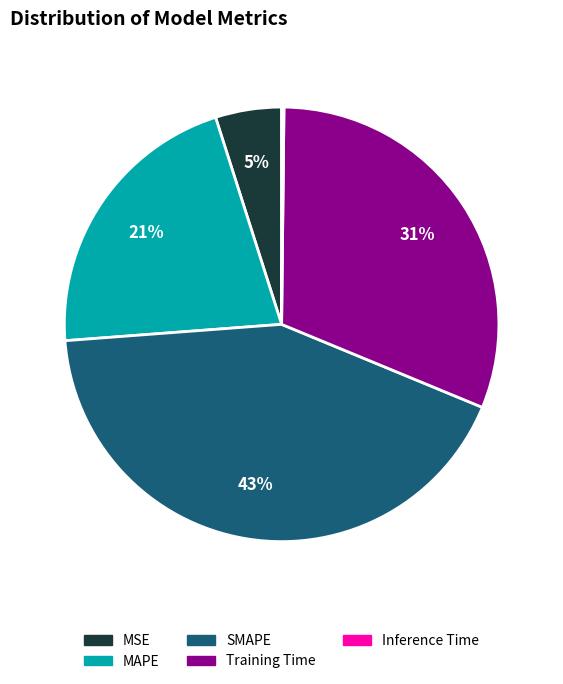

To the nearest percent, what portion does SMAPE represent?

43%